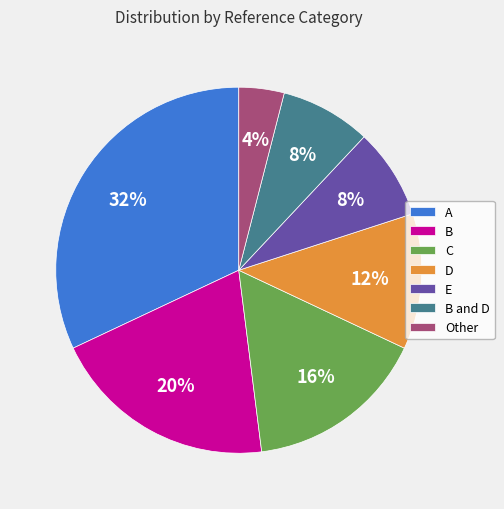

To the nearest percent, what portion does E represent?

8%